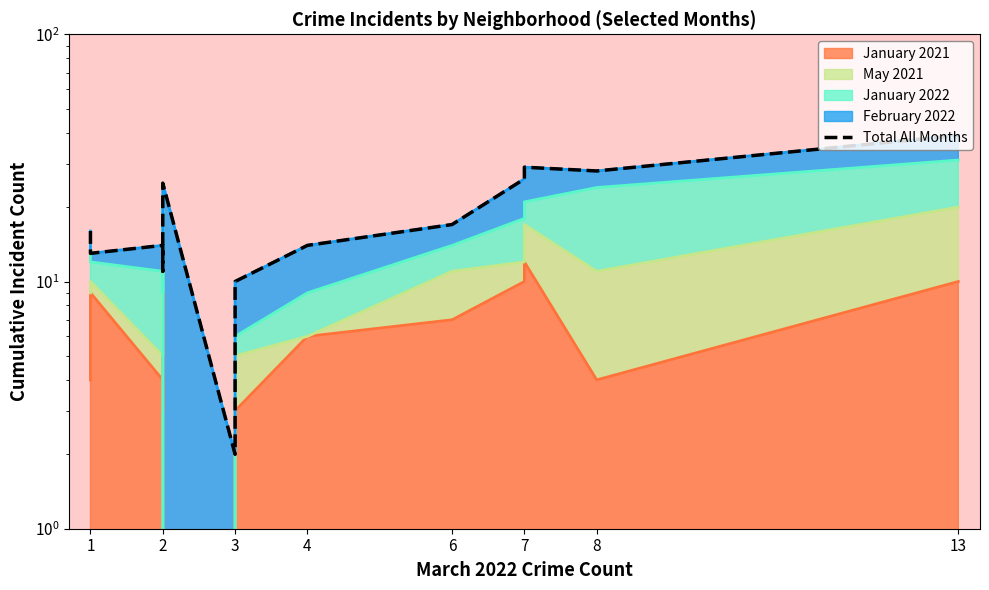

At which label does the data first exceed 16?

2